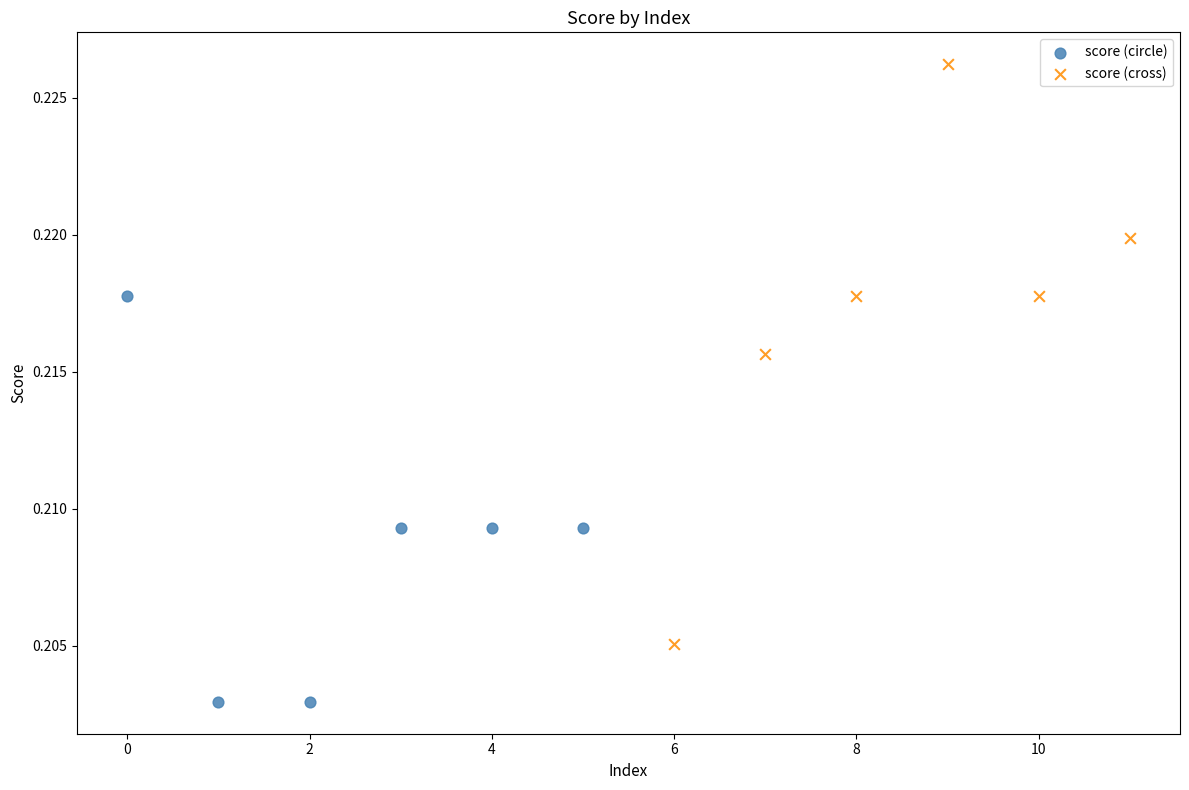

Which series contains the highest Y value?

score (cross)